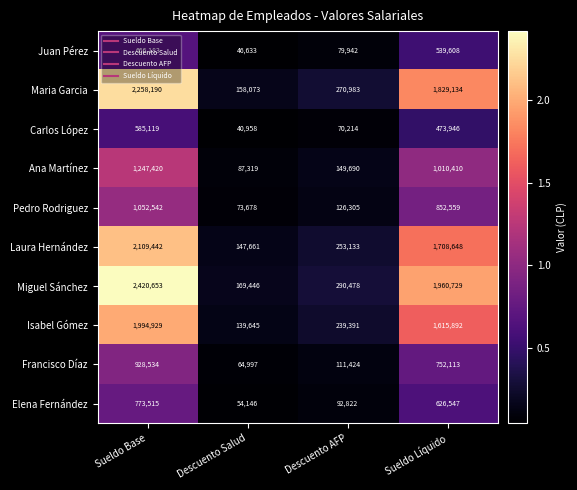

Which series changed the most between Descuento Salud and Sueldo Líquido?

Miguel Sánchez